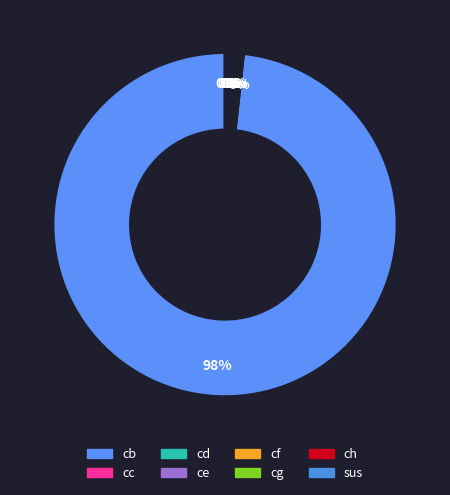

Is it true that cg is 0% of the pie?

True